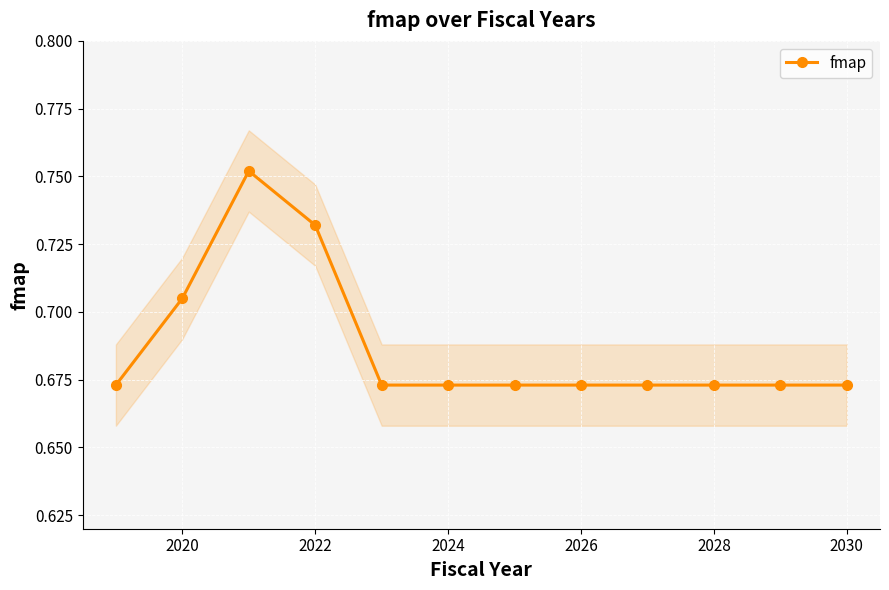

True or false: fmap has a value of 1.0 at 2020.

False